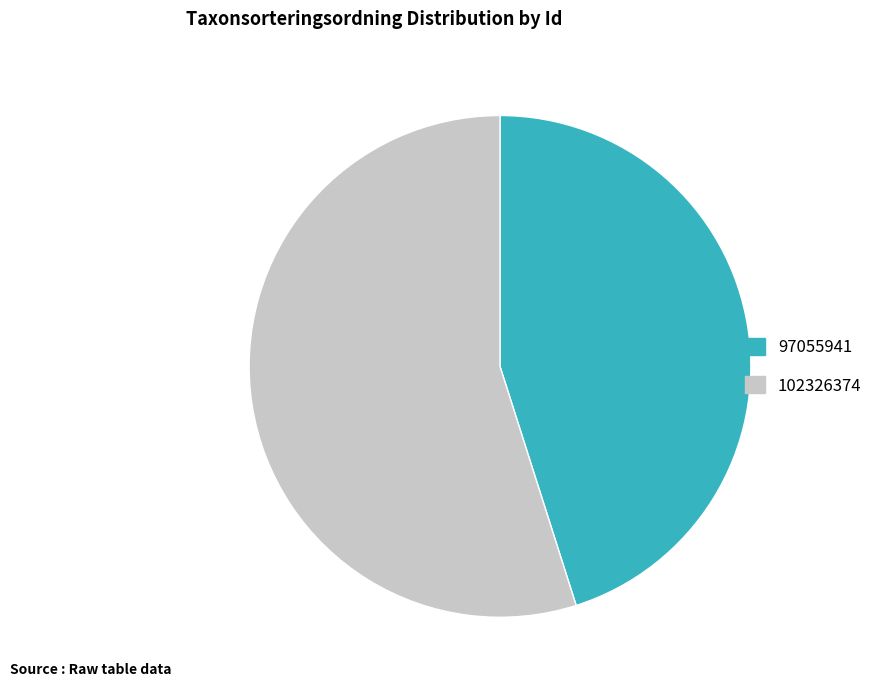

How many segments does this pie chart have?

2